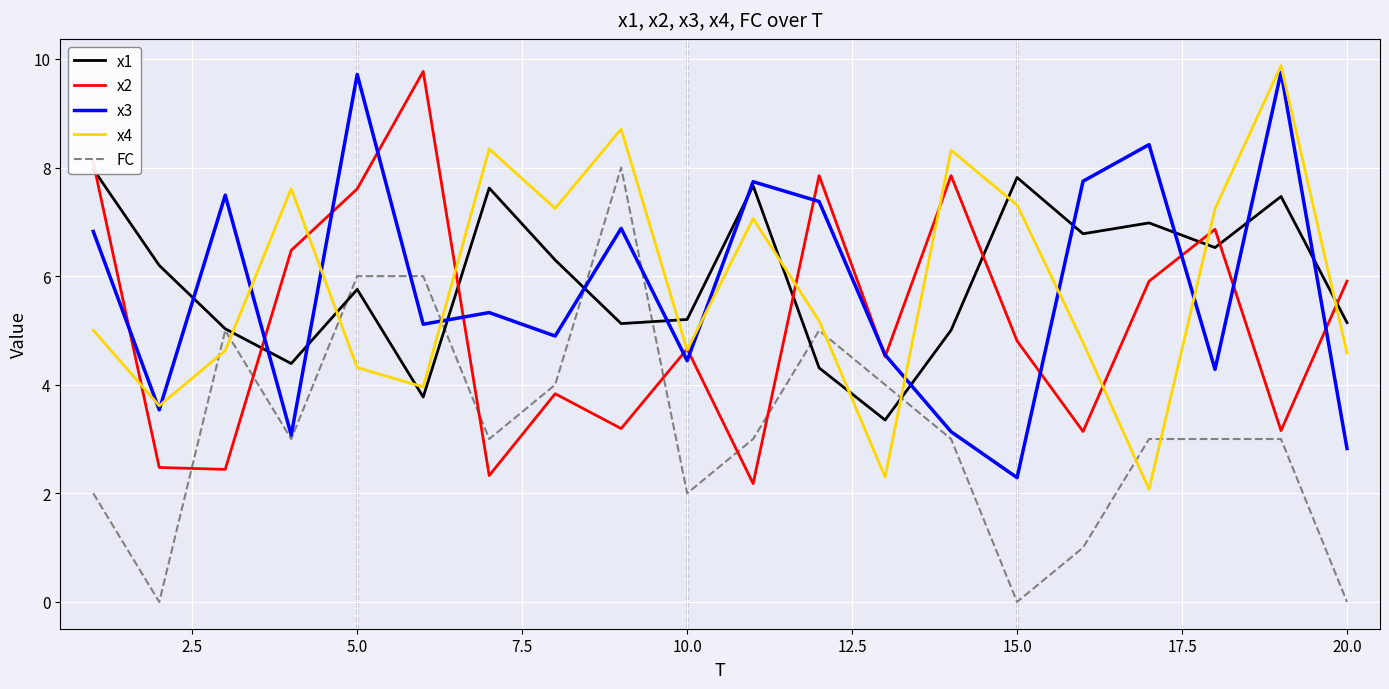

What is the greatest value displayed?

9.9